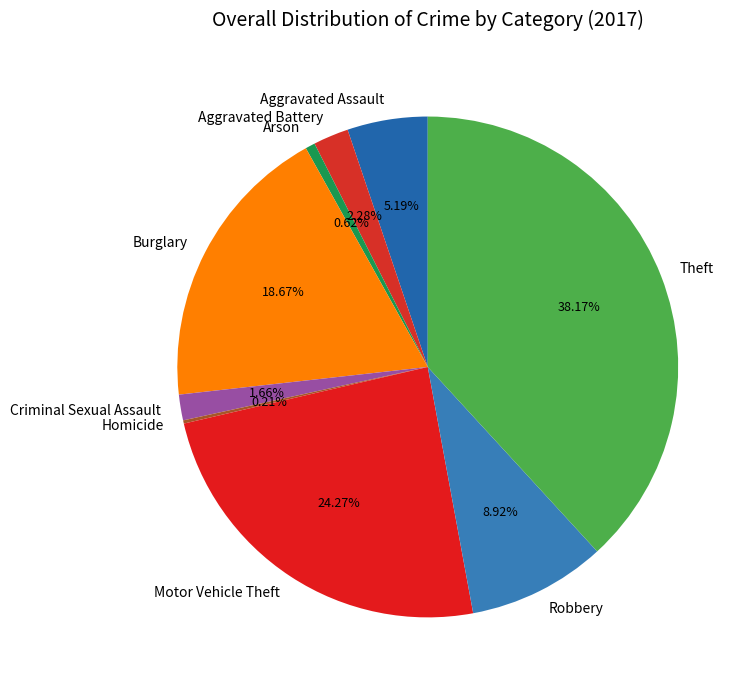

Is the sum of Aggravated Battery and Criminal Sexual Assault greater than half?

No